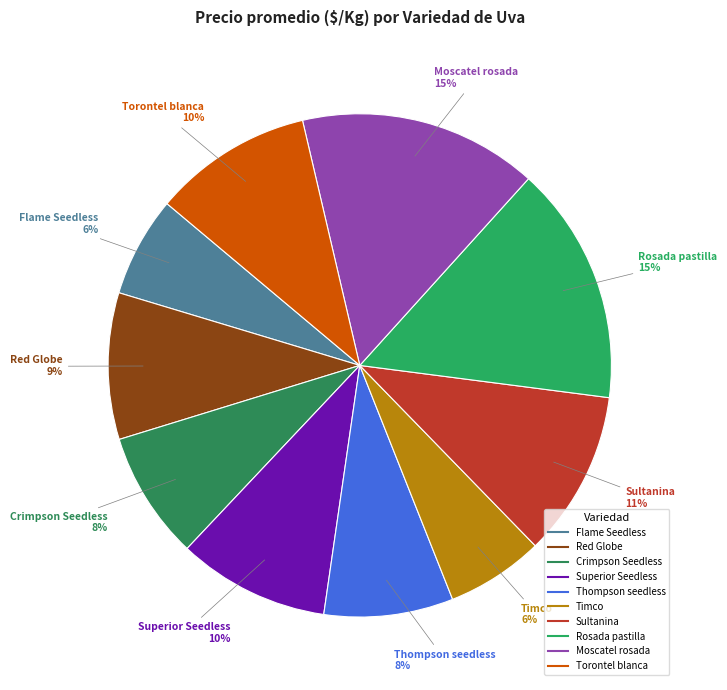

To the nearest percent, what is the average slice percentage?

10%